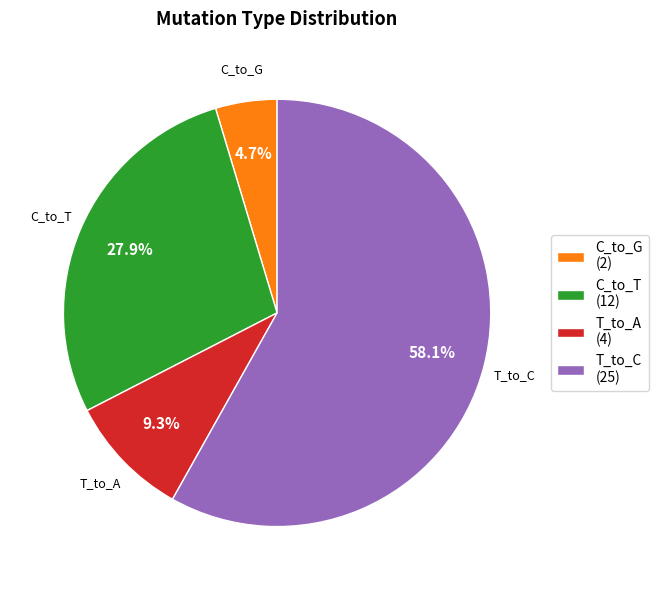

What is the largest slice in the pie chart?

T_to_C (25)